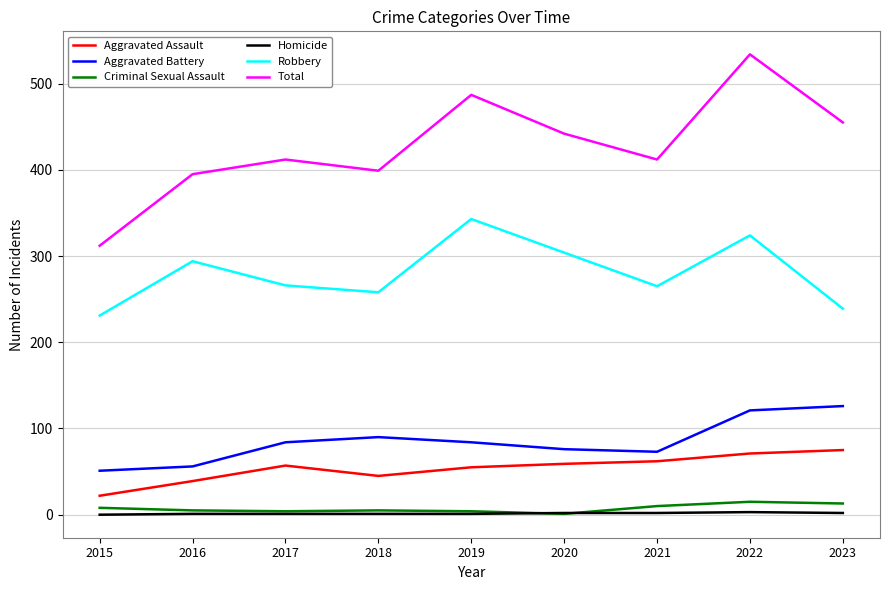

True or false: Aggravated Battery and Aggravated Assault cross at least once.

False